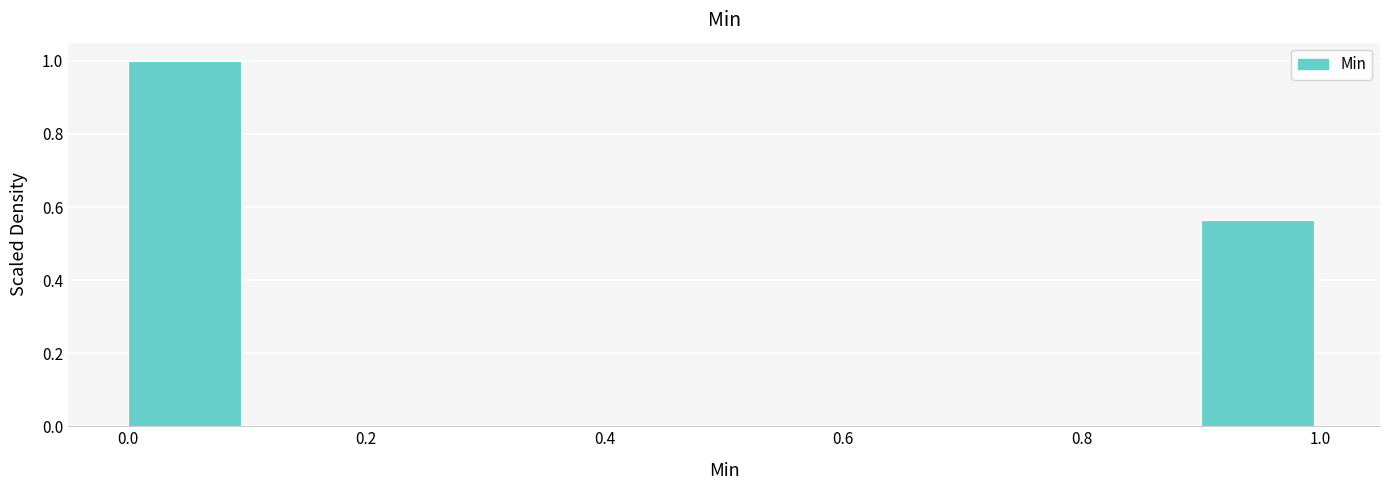

Over which range of the x-axis is the bar tallest?

0.0 to 0.1